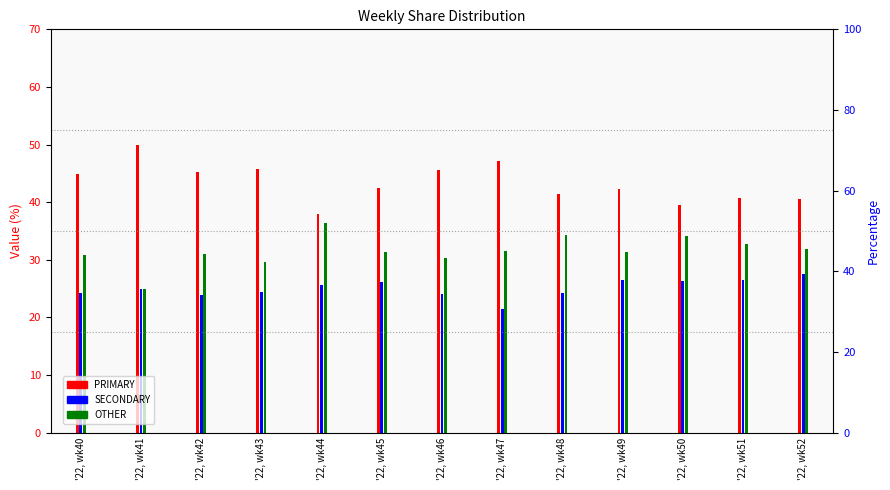

What is the difference between the highest and lowest values at '22, wk51?

14.3